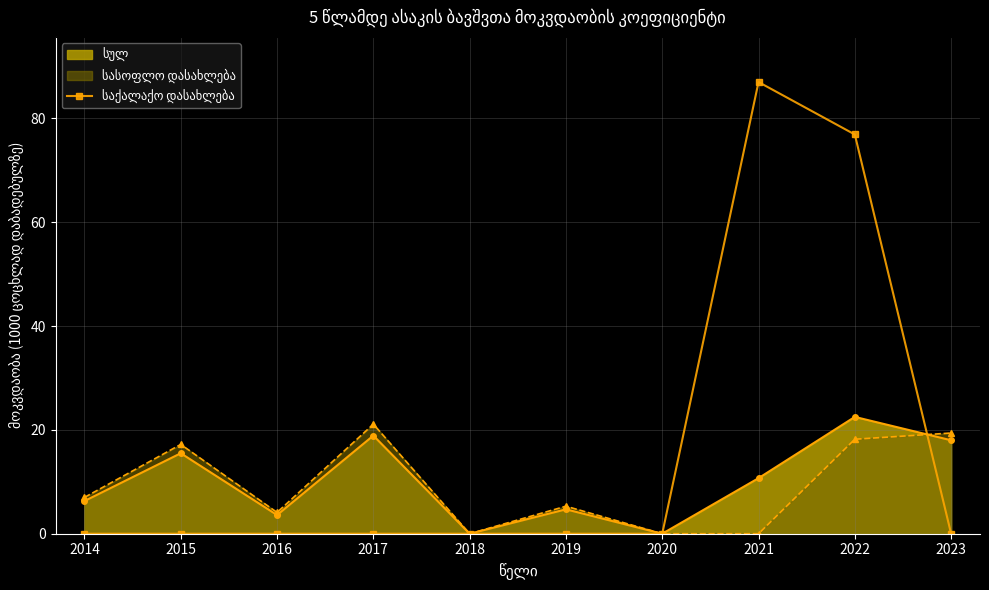

What is the greatest value displayed?

87.0